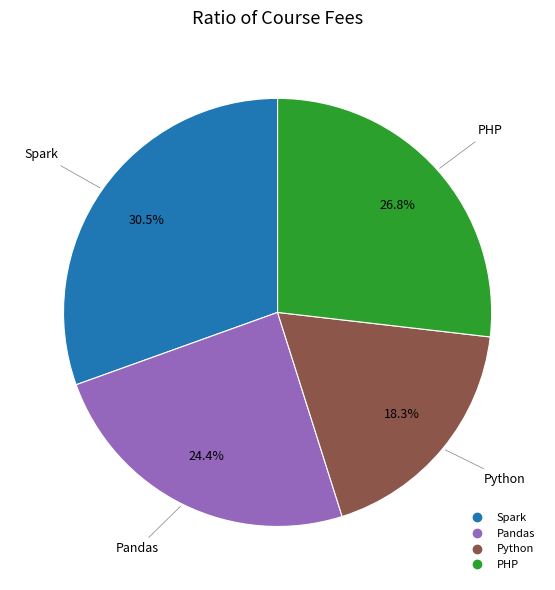

What is the ratio of the value at PHP to the value at Spark?

0.9